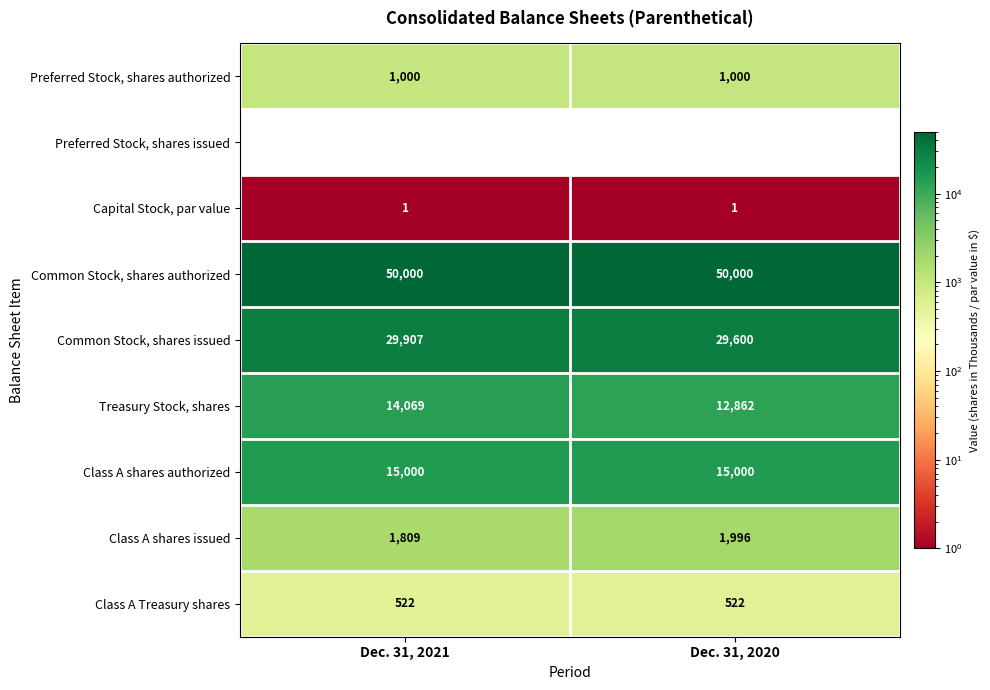

Read the Class A shares issued value at Dec. 31, 2021, to the nearest 5.

1810